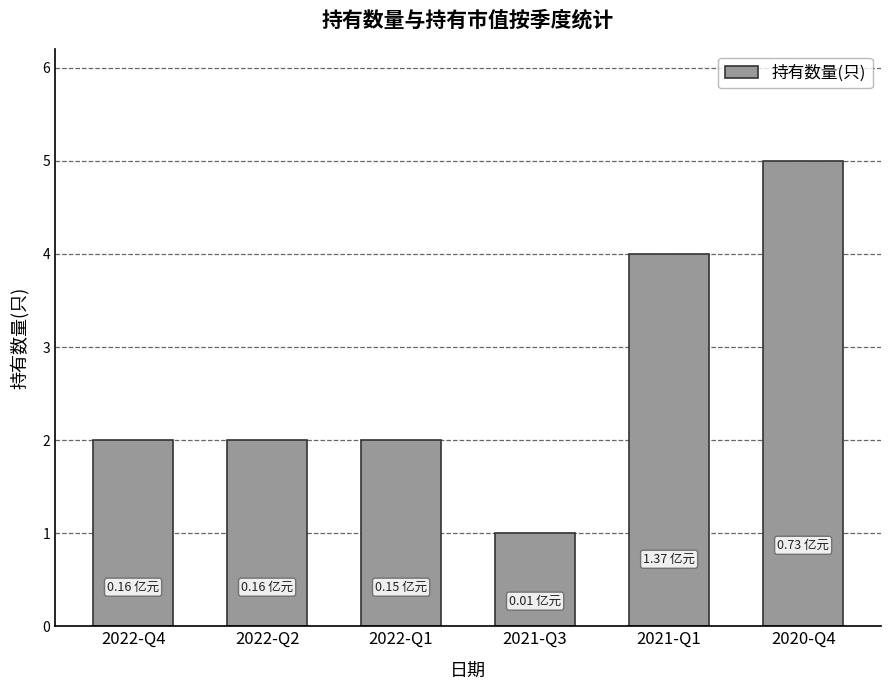

Which category has the highest value across all series?

2020-Q4